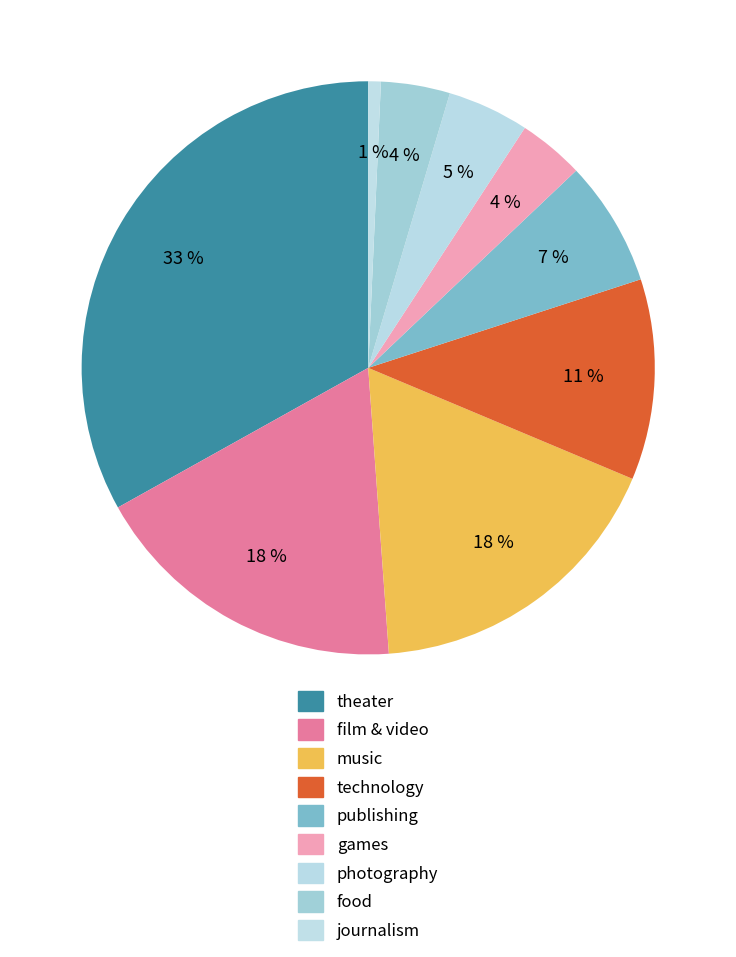

To the nearest percent, what portion does theater represent?

33%